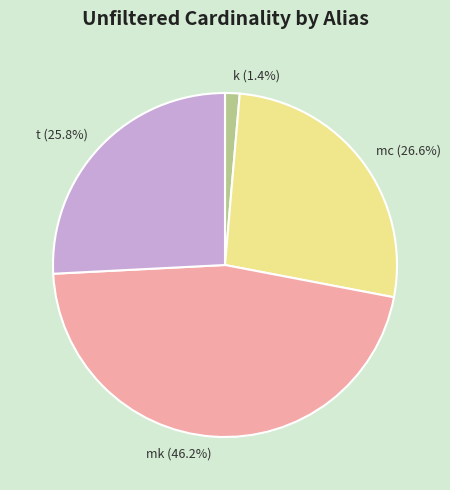

To the nearest percent, what percentage of the pie is t?

26%